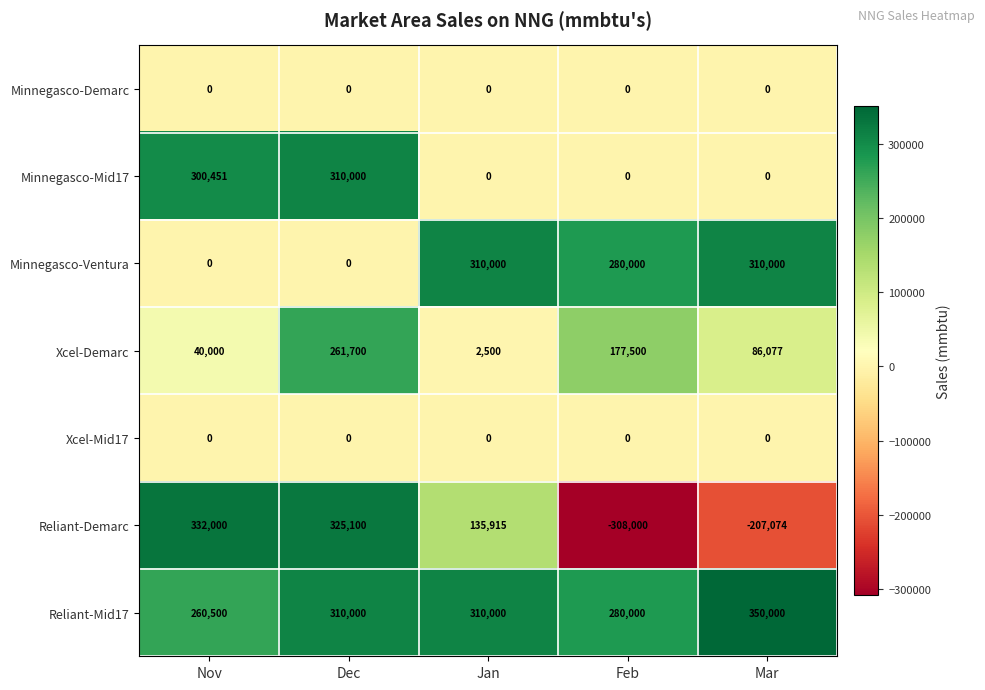

What is the total value across all series at Nov?

932951